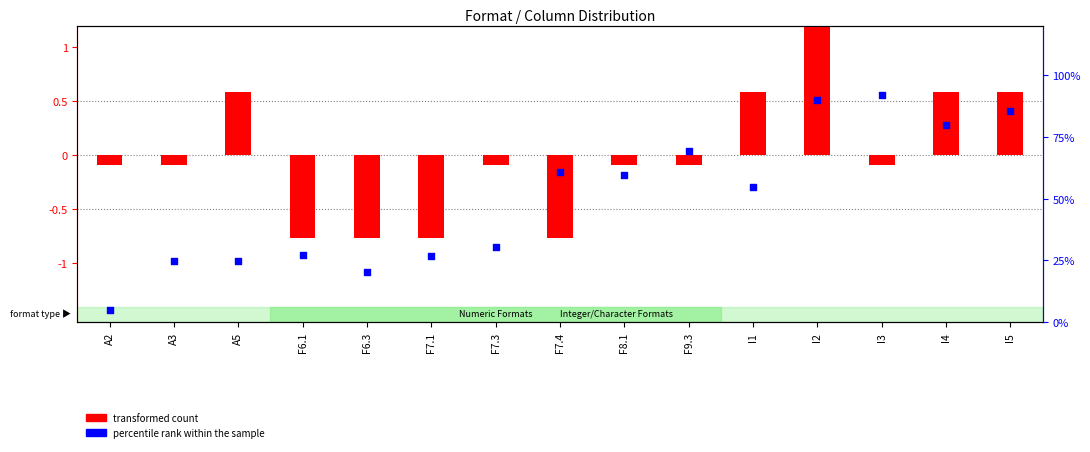

Which series has the largest Y range (max minus min)?

transformed count